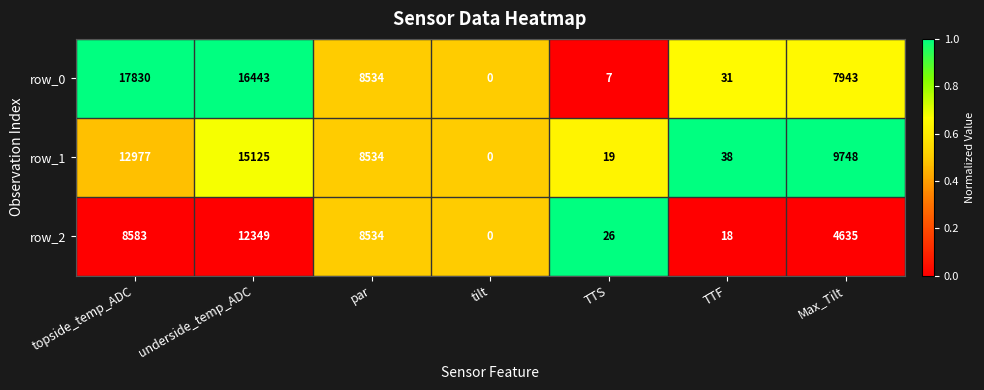

At which category is the sum across all series the highest?

underside_temp_ADC